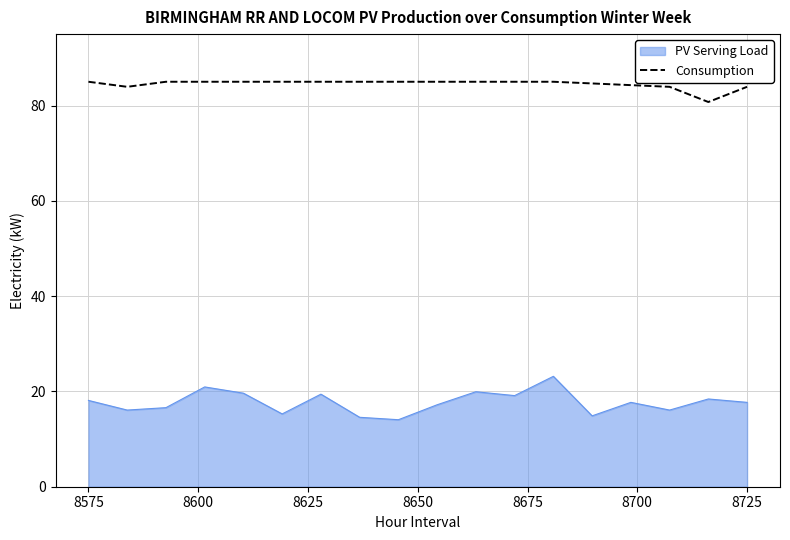

What is the maximum value shown in the chart?

85.0